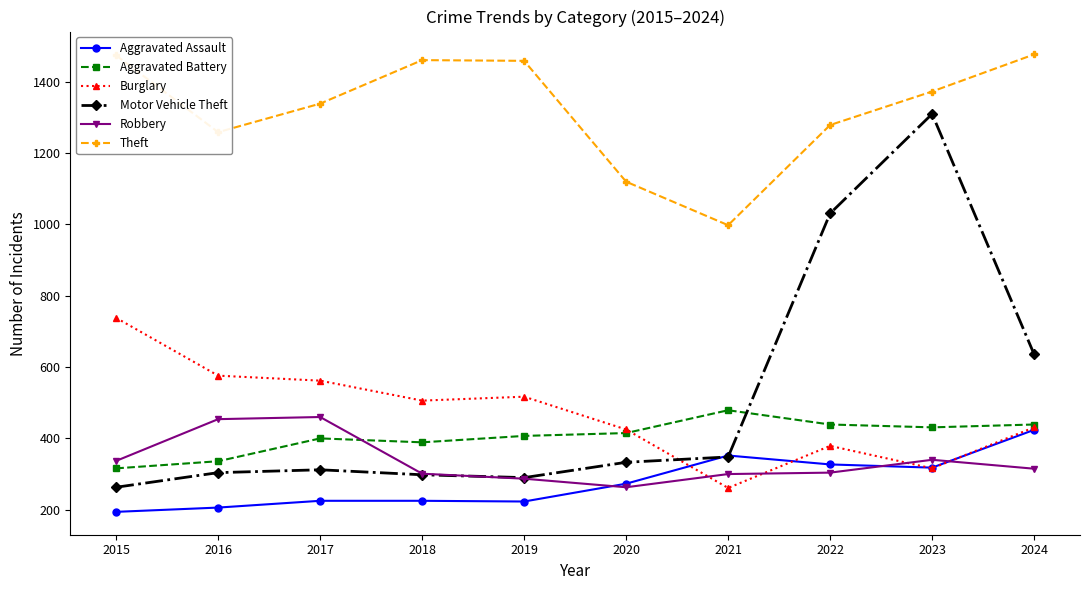

What is the greatest value displayed?

1477